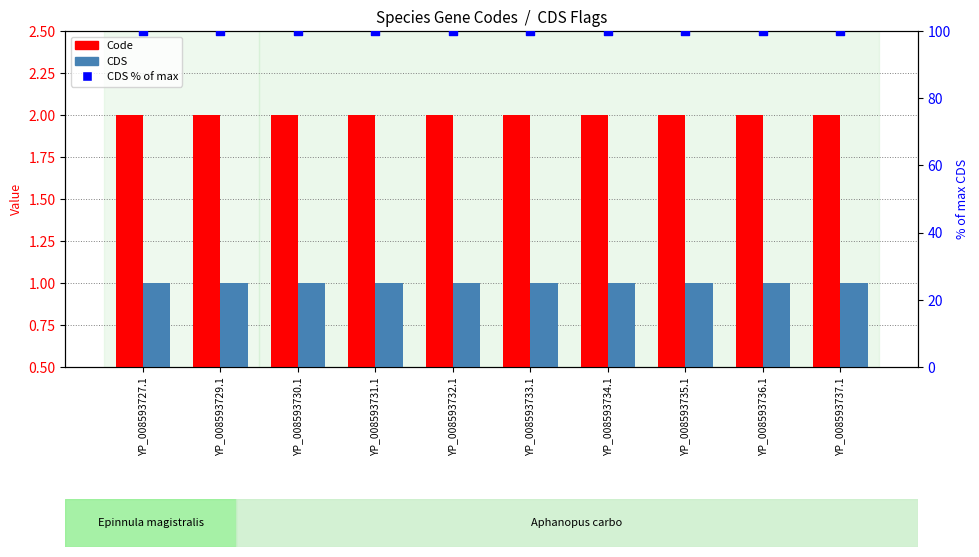

Is the value of CDS at YP_008593737.1 greater than the value of Code at YP_008593732.1?

No